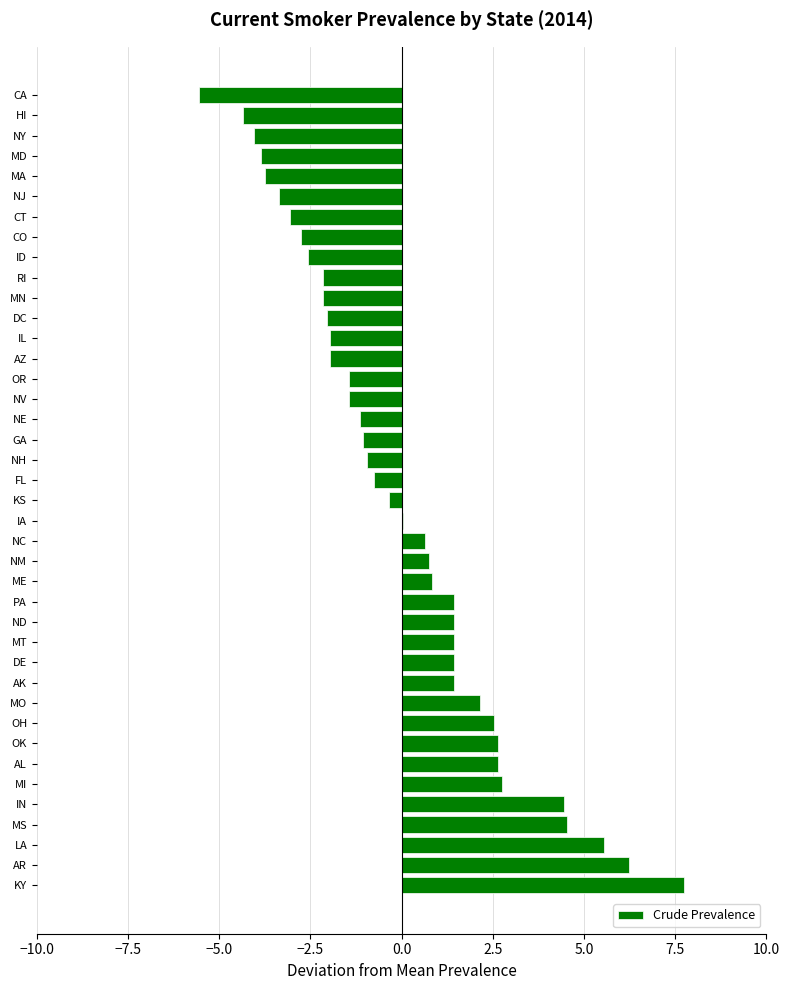

What is the greatest value displayed?

7.7